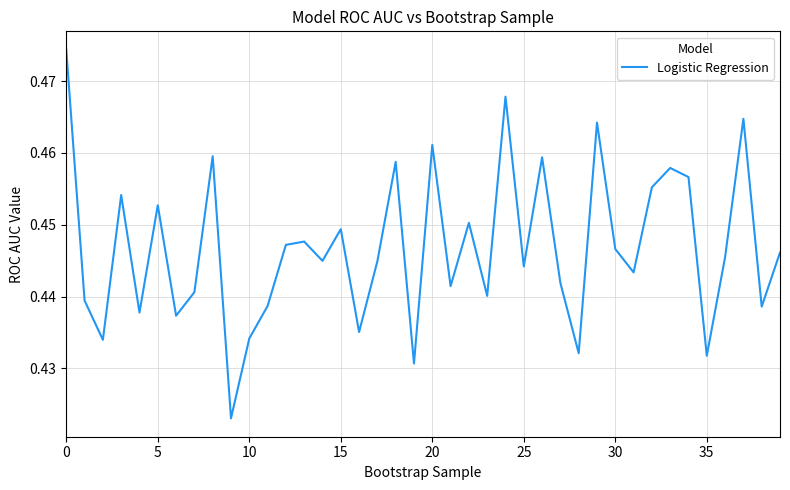

How many points are lower than both their immediate neighbors (excluding endpoints)?

14